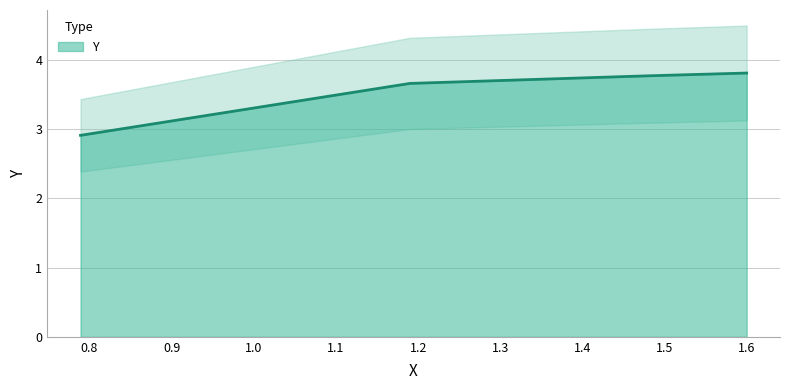

What is the minimum value for Y?

2.9